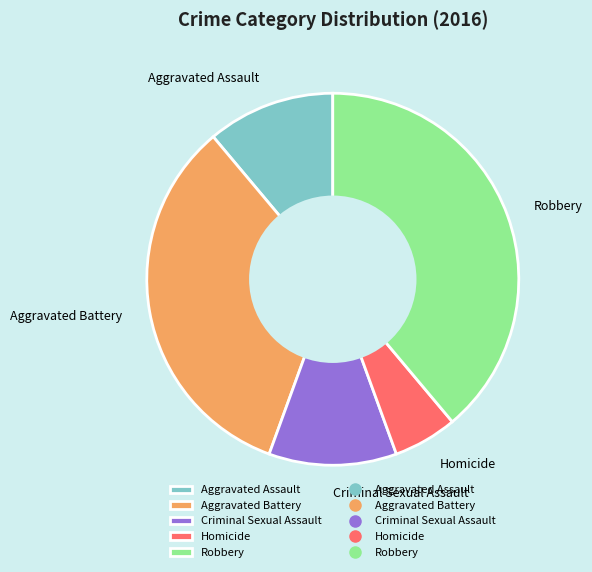

What is the ratio of the value at Robbery to the value at Aggravated Assault?

3.5